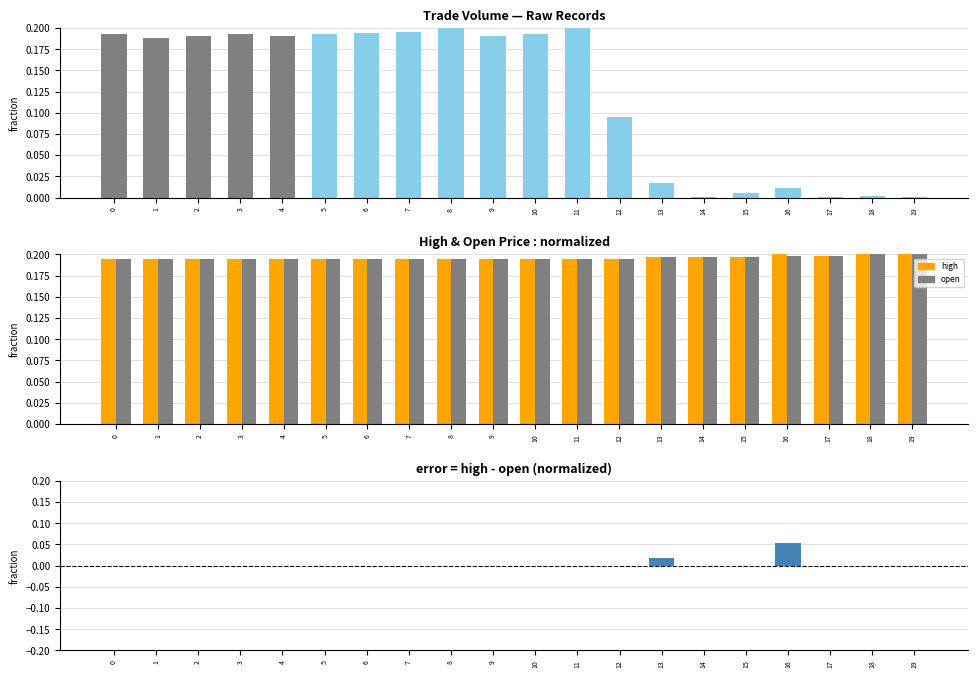

Count the open values in the range 0 to 1.

20